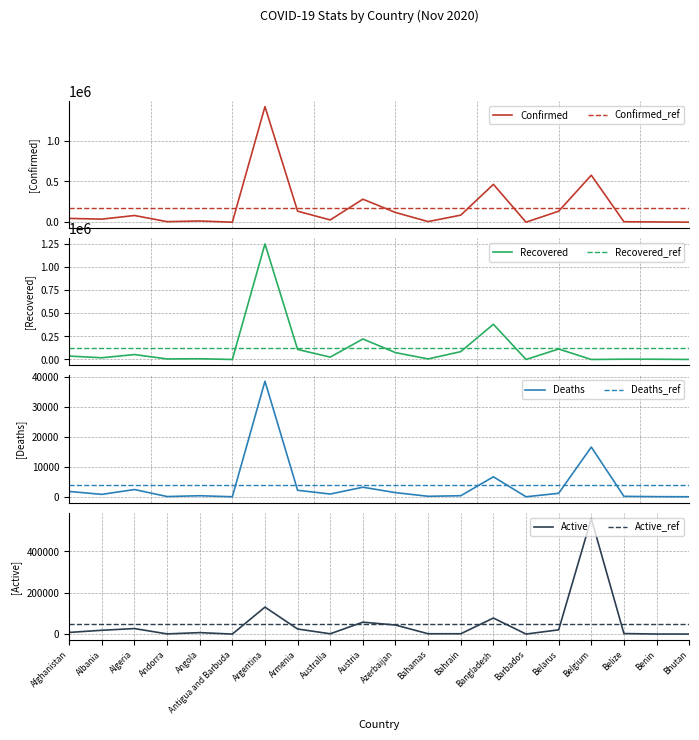

How many interior local peaks does the Active series have?

6